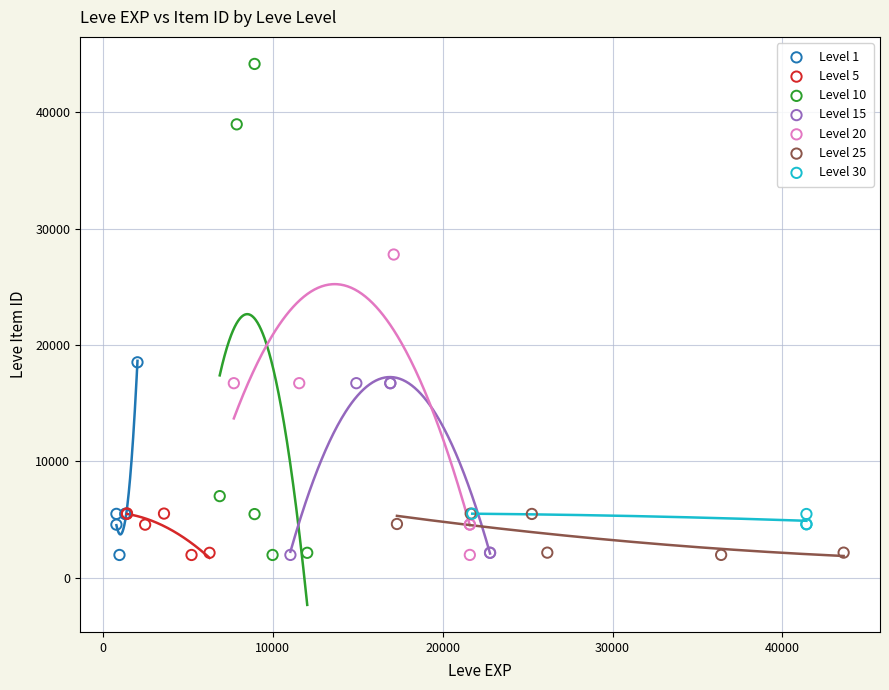

Which series has the largest Y range (max minus min)?

Level 10